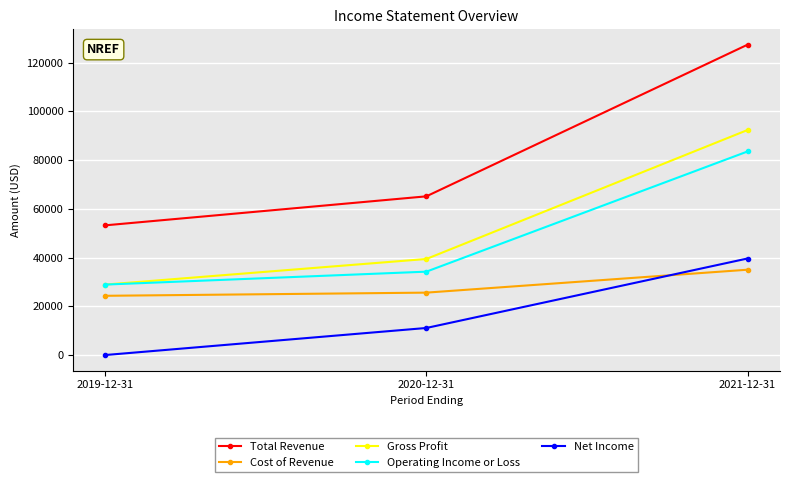

Where is Gross Profit nearest to the value 60600?

2020-12-31